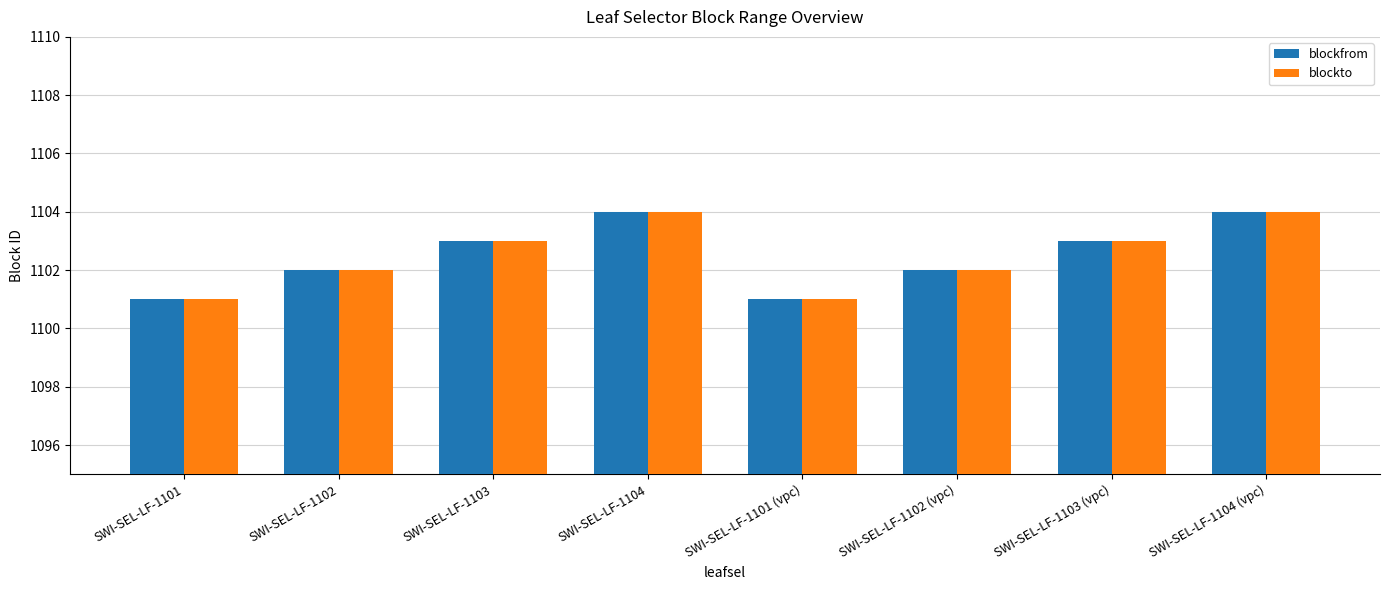

Is the value of blockfrom at SWI-SEL-LF-1103 (vpc) greater than the value of blockto at SWI-SEL-LF-1102?

Yes